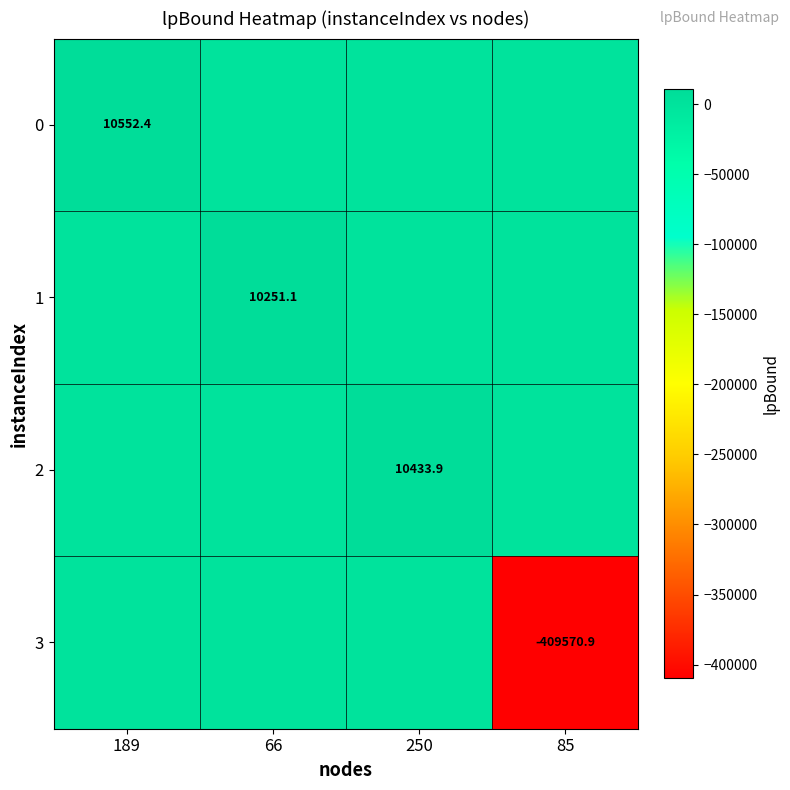

The value of 2 at 250 is 10433.9. True or false?

True